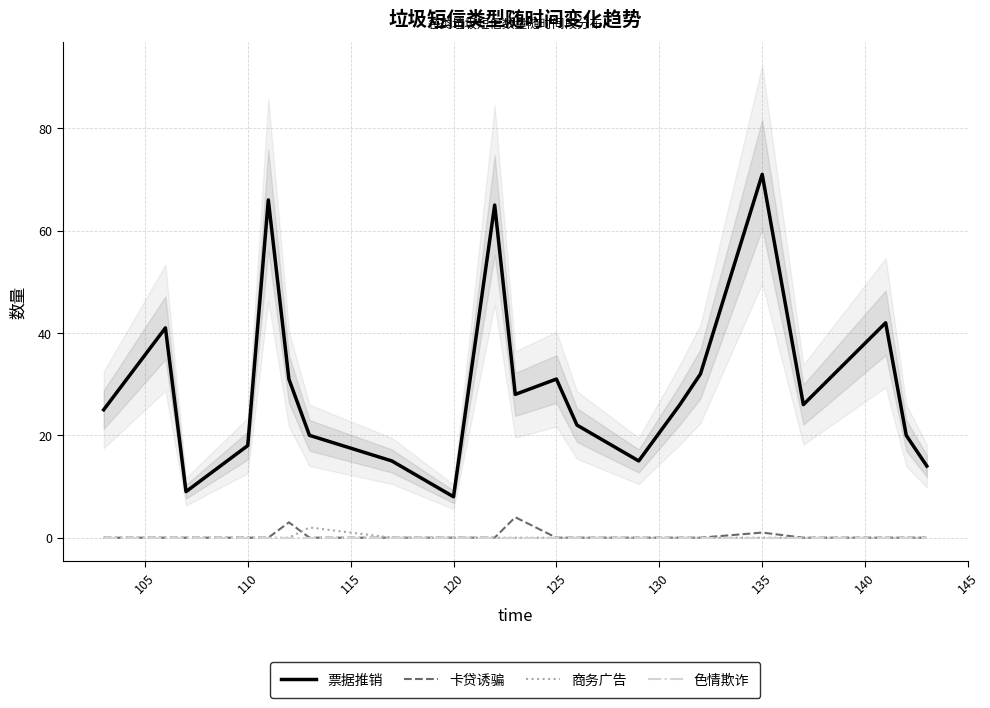

Count the number of data series in this chart.

4